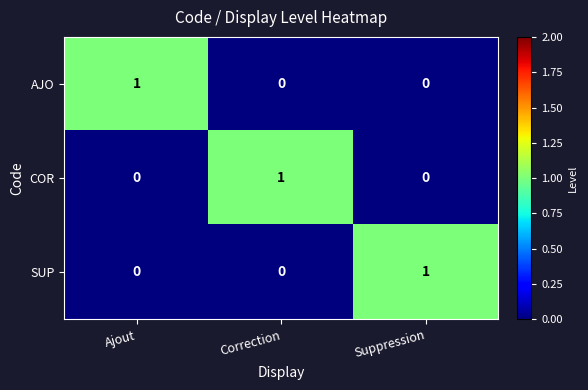

At how many categories does at least one series exceed 0?

3